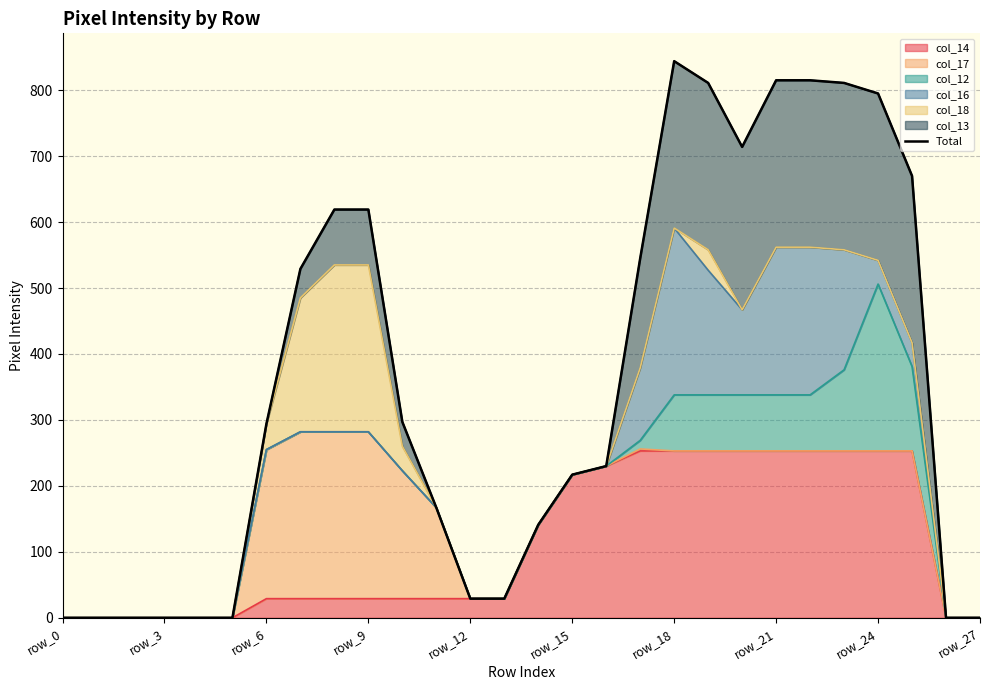

What is the difference between the second highest and second lowest values?

815